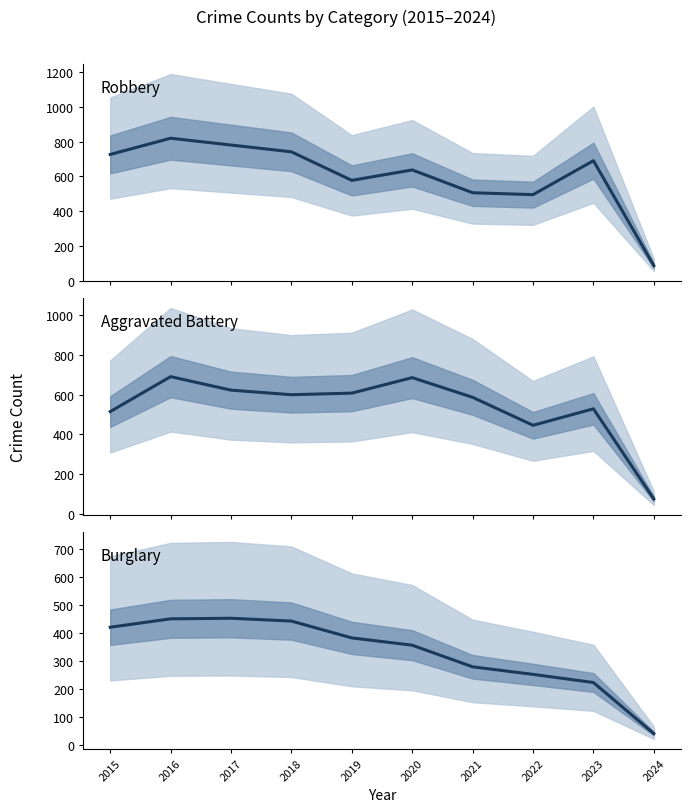

Does the chart display data point markers on the line(s)?

No